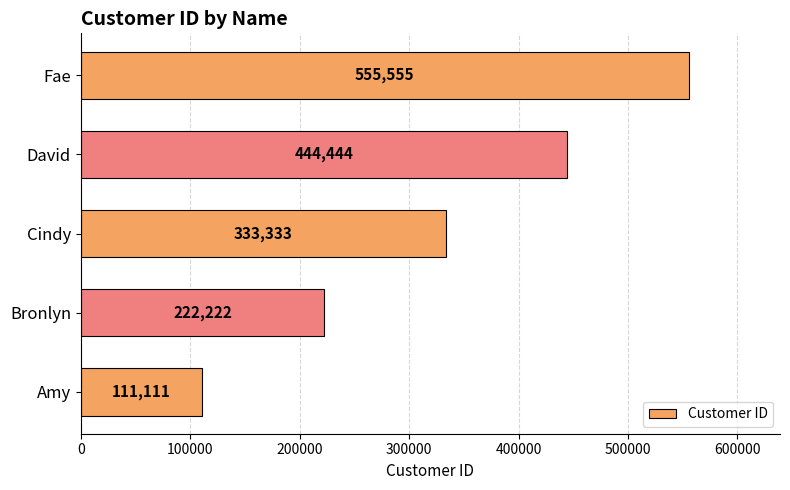

Between Fae and David, which is larger?

Fae